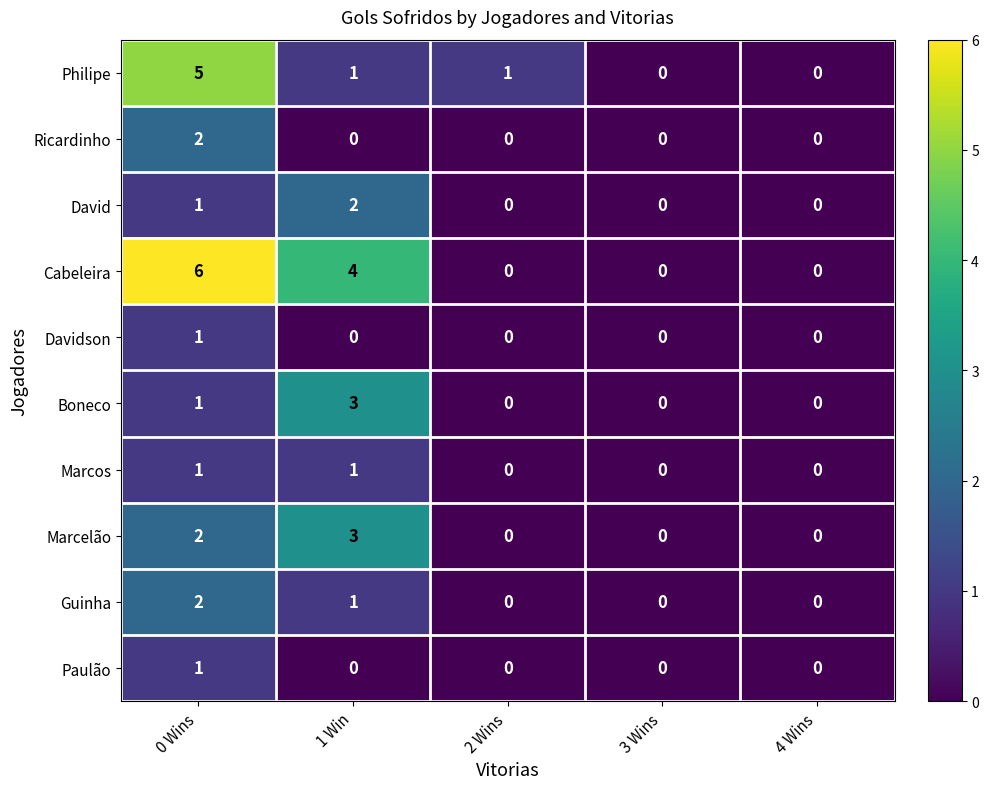

Which series has the largest total across all categories?

Cabeleira